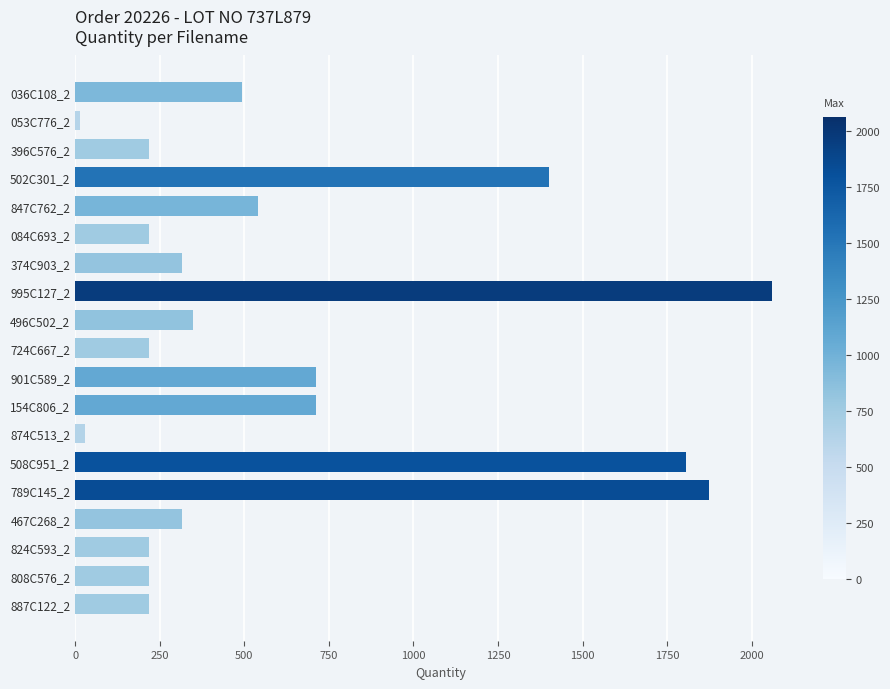

Reading top to bottom, transcribe all the data shown in this chart.

036C108_2=493	053C776_2=14	396C576_2=217	502C301_2=1400	847C762_2=539	084C693_2=217	374C903_2=315	995C127_2=2061	496C502_2=349	724C667_2=217	901C589_2=711	154C806_2=711	874C513_2=28	508C951_2=1806	789C145_2=1873	467C268_2=315	824C593_2=217	808C576_2=217	887C122_2=217